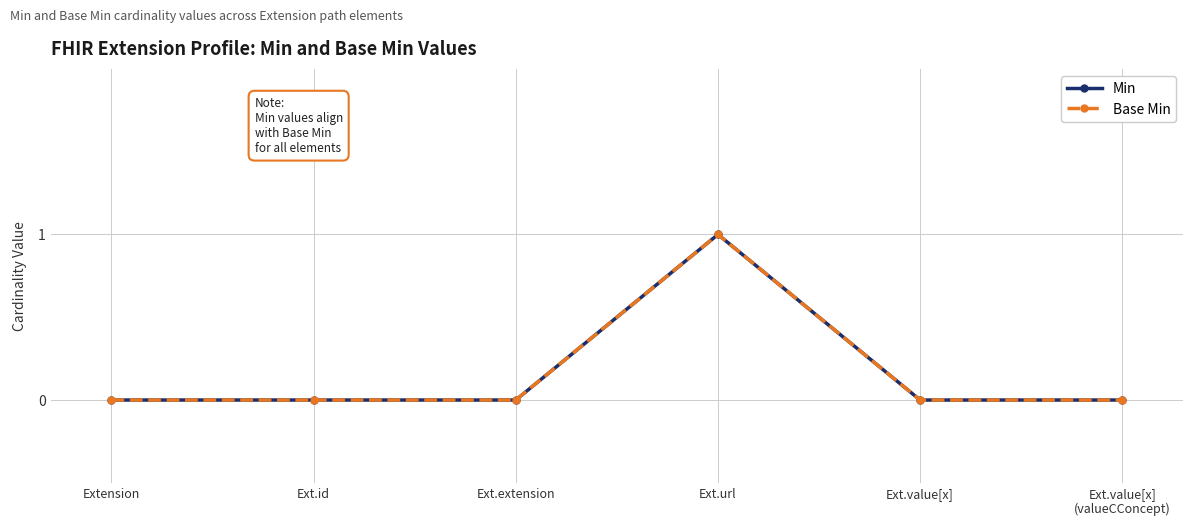

Where is Base Min nearest to the value 0?

Extension